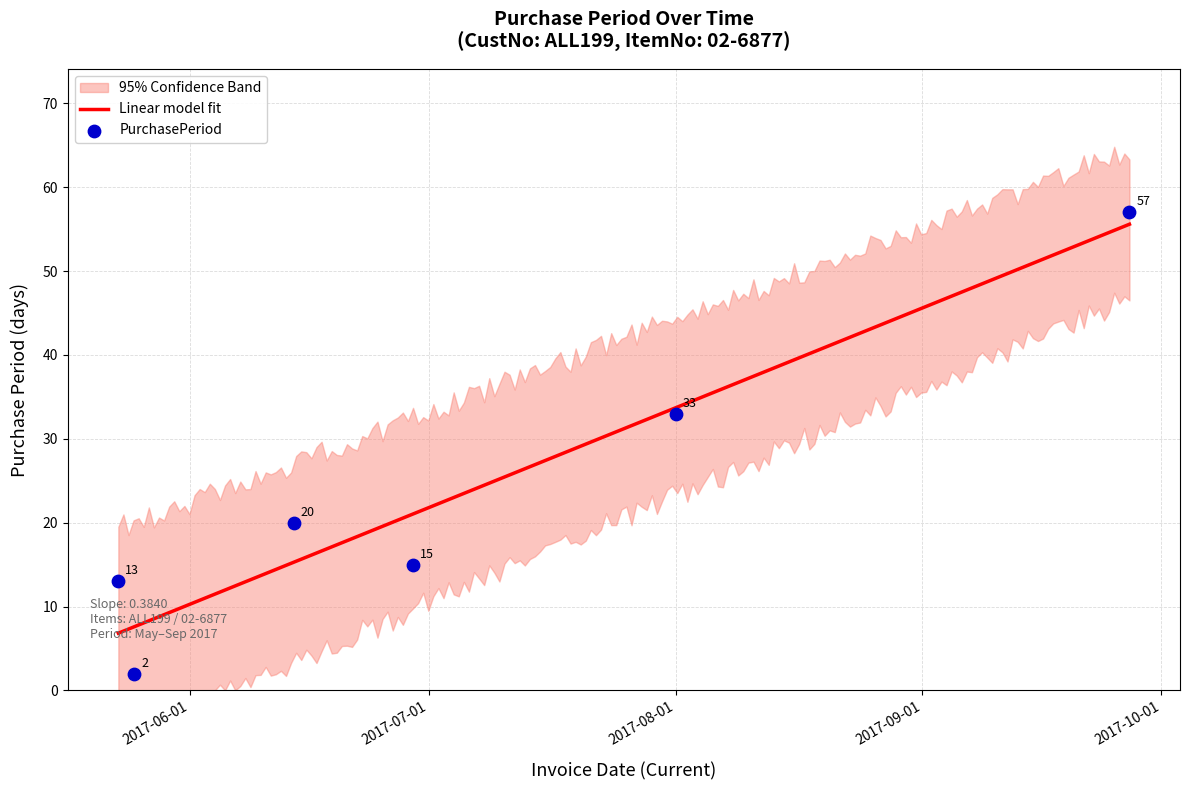

Which has a higher value, 2017-08-01 or 2017-05-25?

2017-08-01